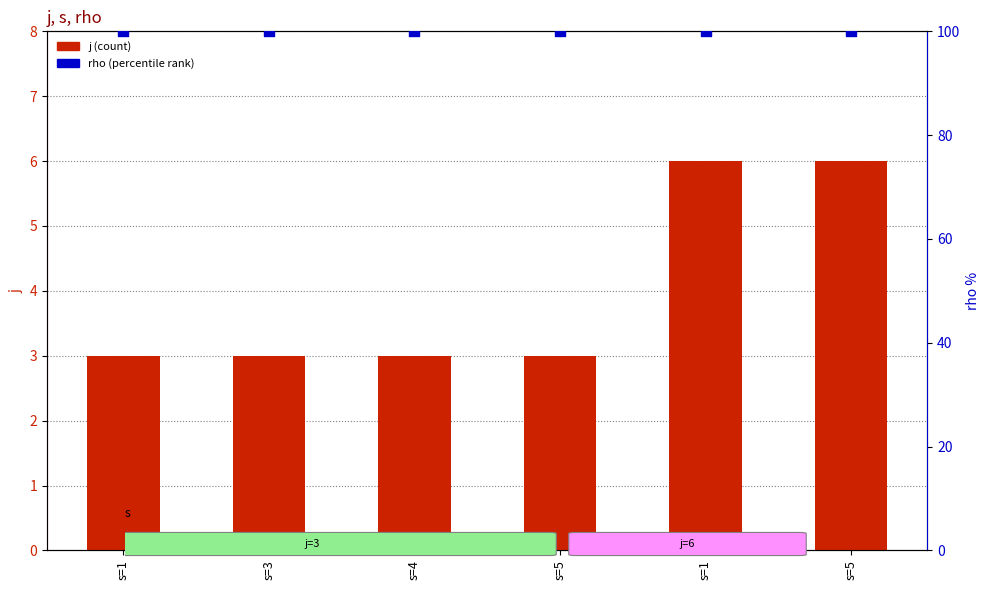

At which category is the sum across all series the highest?

s=1